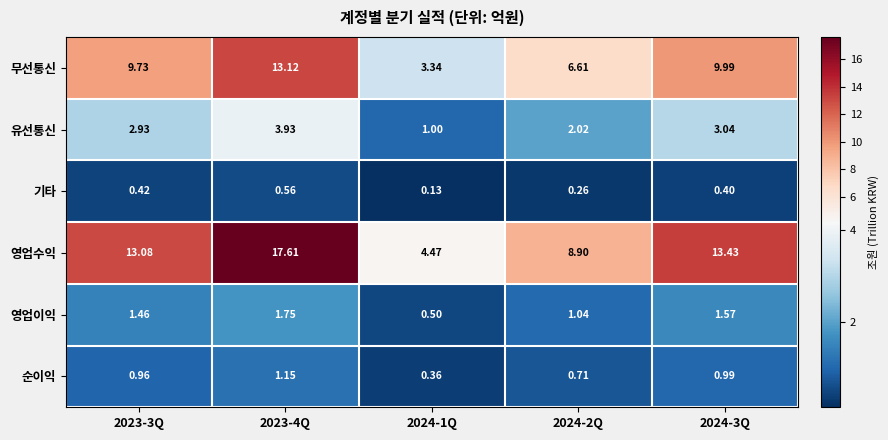

Rank the series at 2023-3Q from lowest to highest value.

기타, 순이익, 영업이익, 유선통신, 무선통신, 영업수익